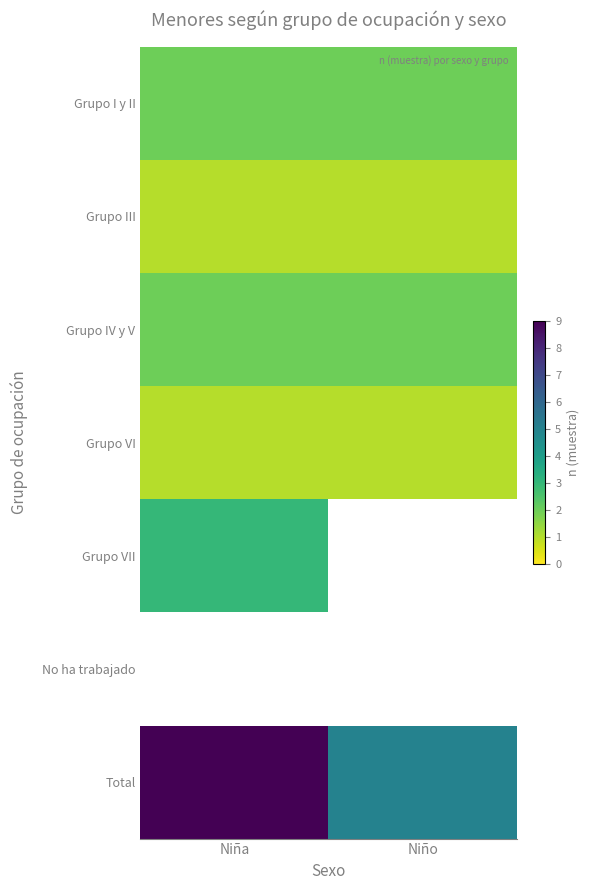

Rank the series at Niño from lowest to highest value.

Grupo III, Grupo VI, Grupo I y II, Grupo IV y V, Grupo VII, No ha trabajado, Total